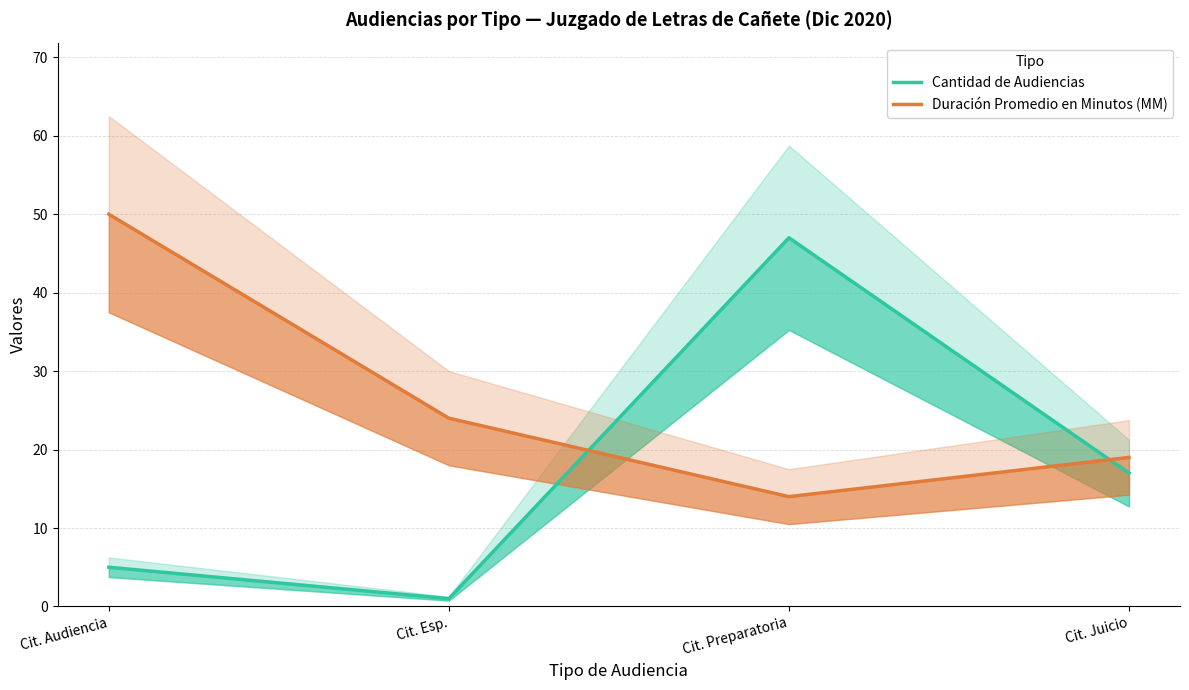

Reading left to right, transcribe all the data shown in this chart.

Cantidad de Audiencias: Cit. Audiencia=5	Cit. Esp.=1	Cit. Preparatoria=47	Cit. Juicio=17
Duración Promedio en Minutos (MM): Cit. Audiencia=50	Cit. Esp.=24	Cit. Preparatoria=14	Cit. Juicio=19